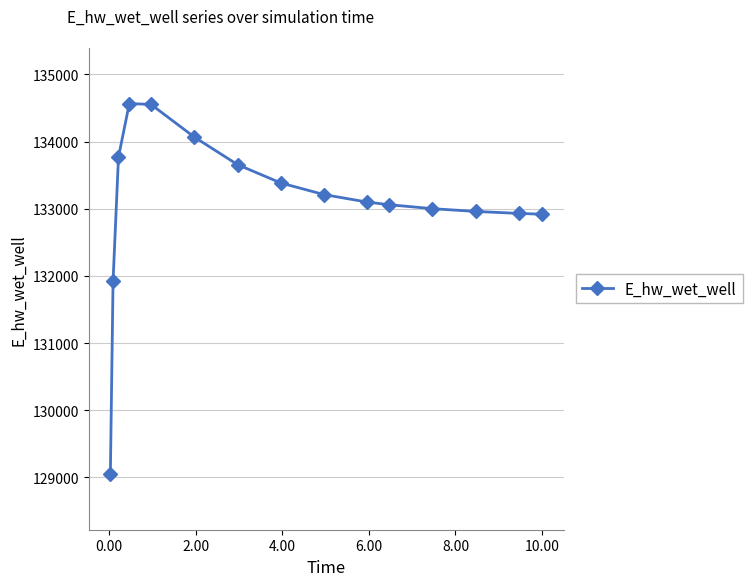

Is this an area chart (filled region under the line)?

No